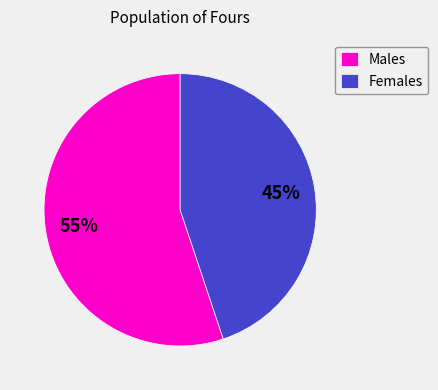

What is the ratio of the value at Males to the value at Females?

1.2